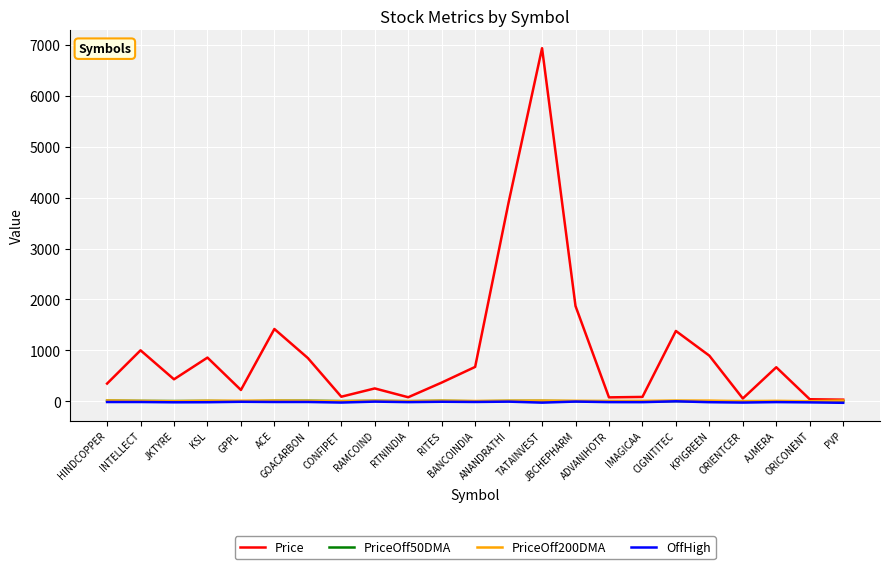

What is the maximum value shown in the chart?

6938.8